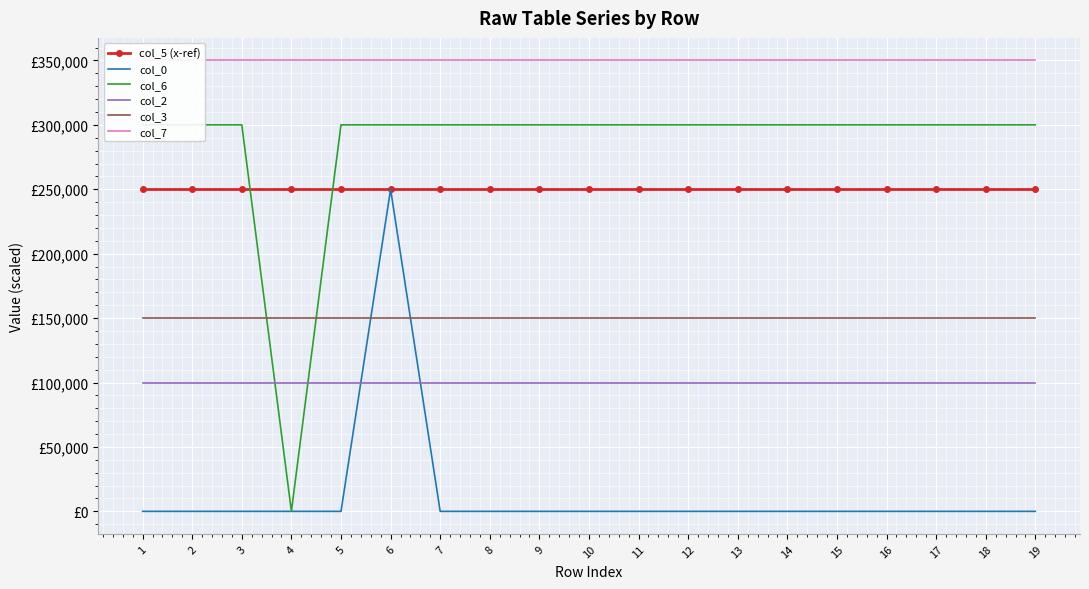

True or false: col_5 (x-ref) has a value of 375094 at 6.

False